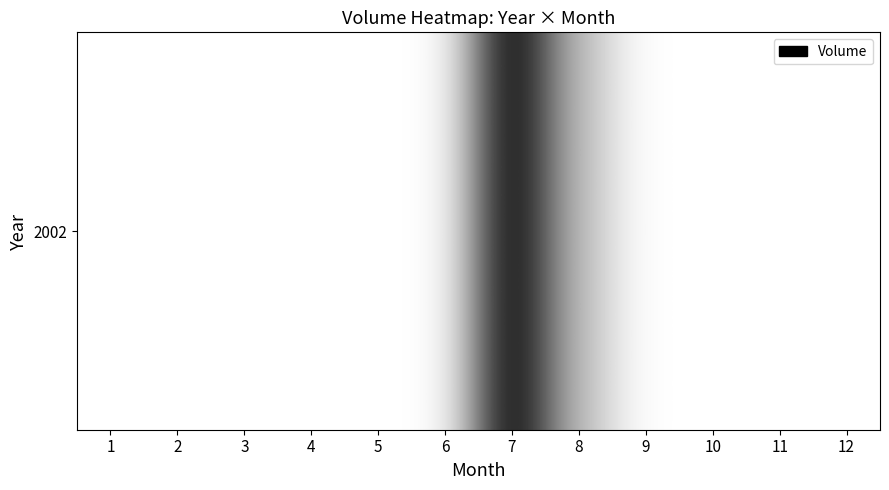

Where is the data nearest to the value 593060?

8